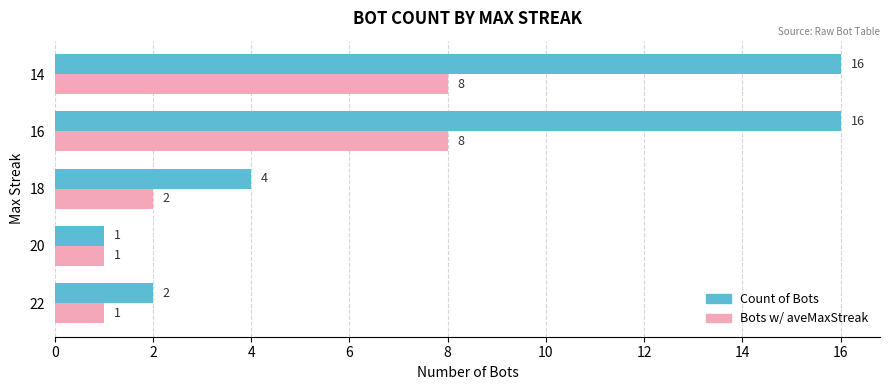

Between 20 and 18, which series saw the biggest shift?

Count of Bots